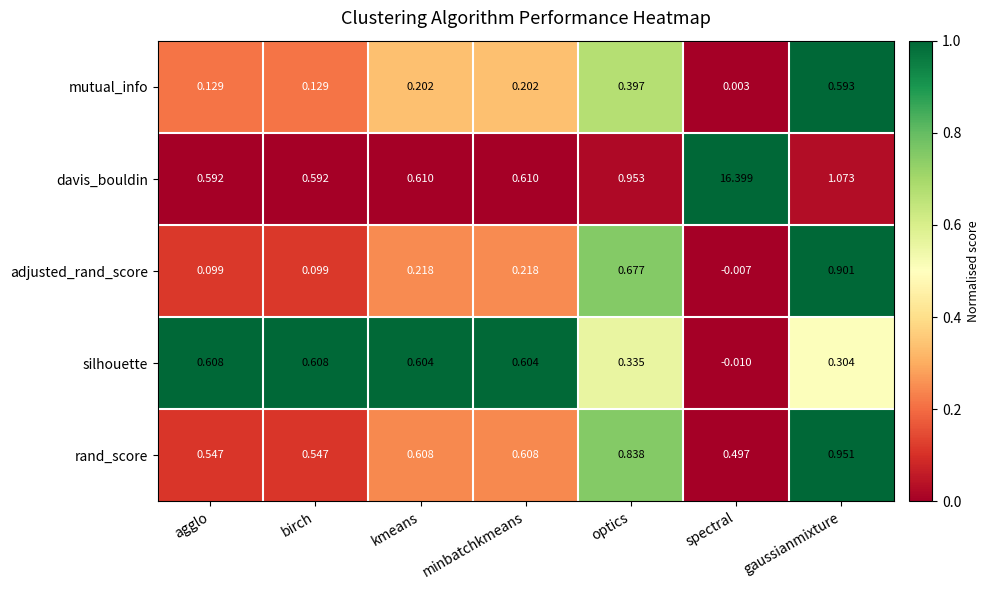

Which label corresponds to the largest value in the chart?

spectral